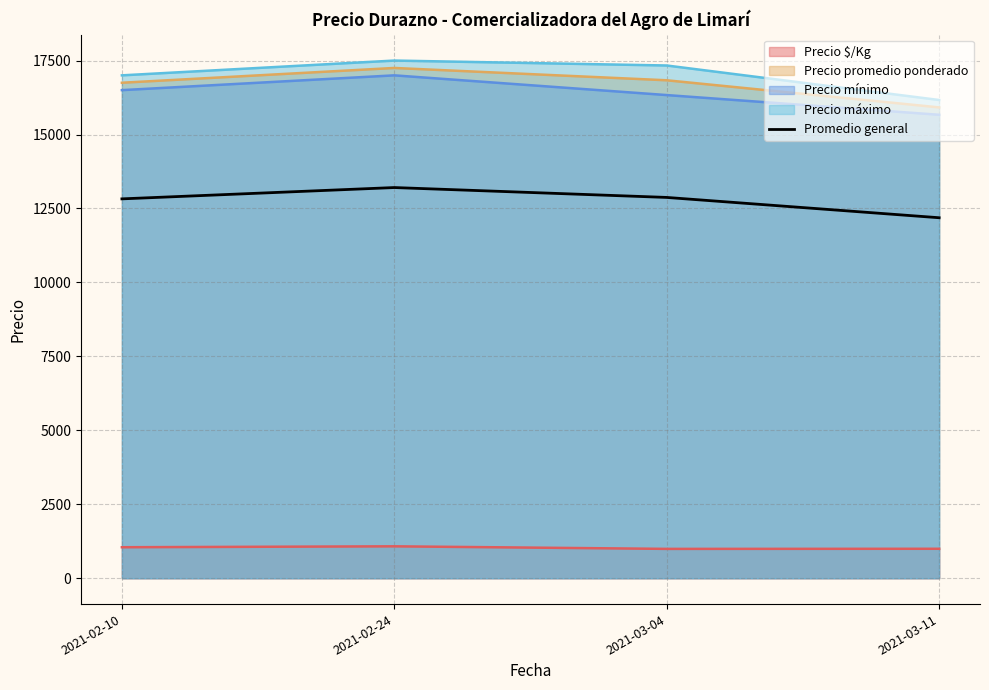

How many values exceed 12872?

2